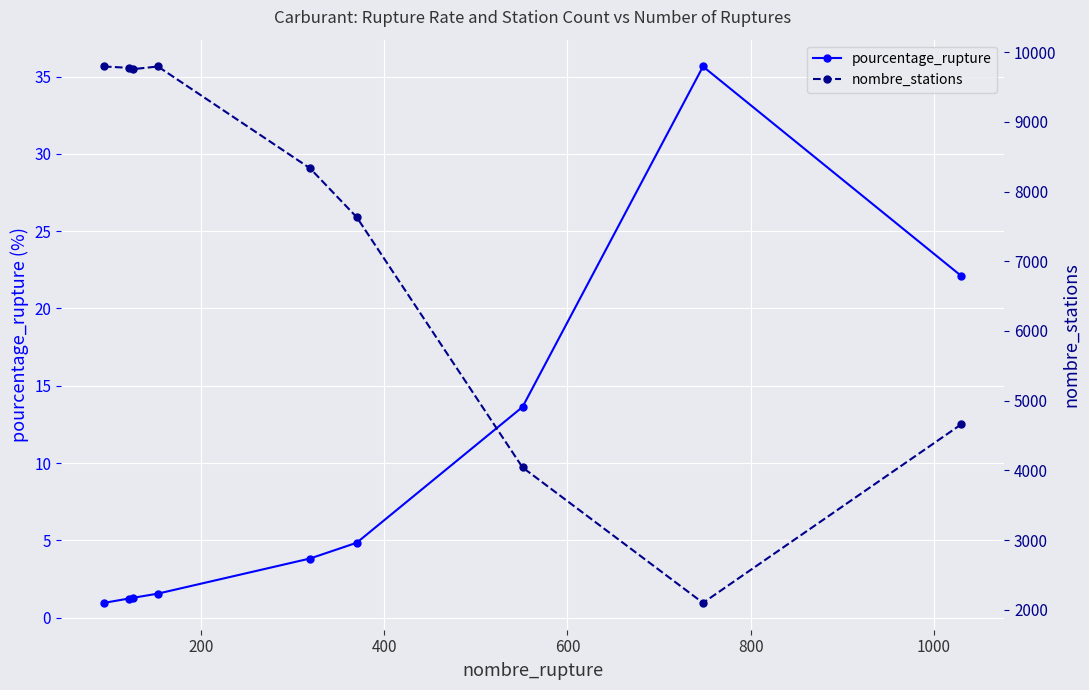

What is the lowest value of the pourcentage_rupture series?

1.0